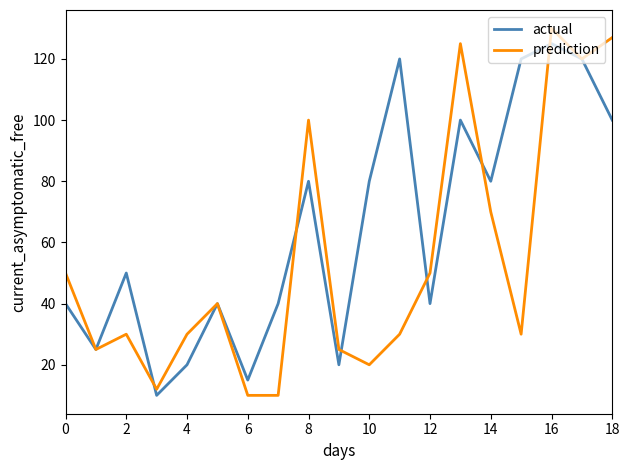

What is the maximum value shown in the chart?

130